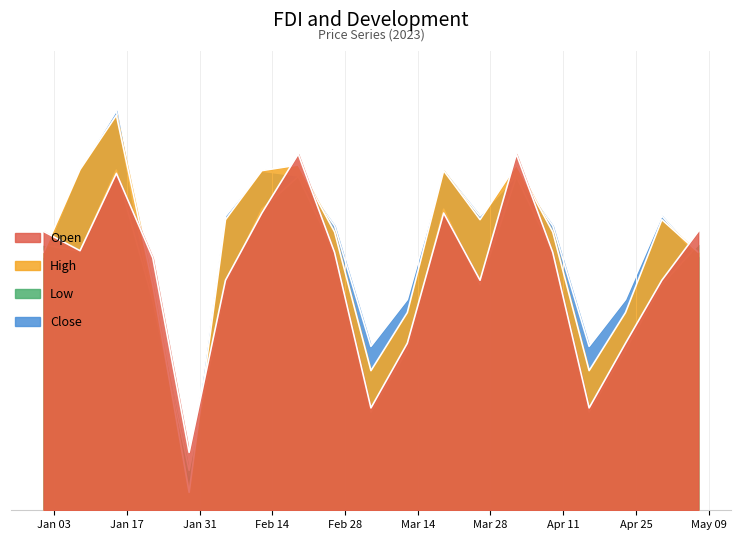

What is the lowest value of the Close series?

0.1